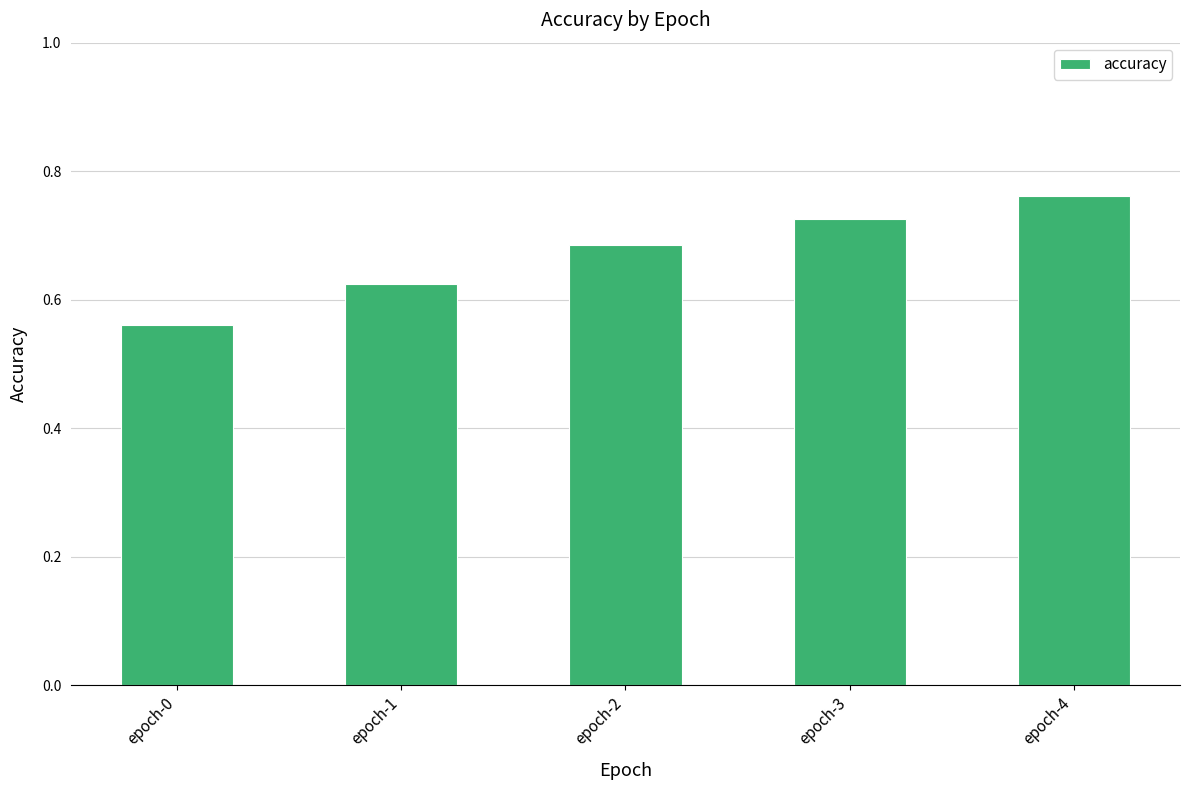

What is the sum of the values at epoch-4 and epoch-1?

1.4